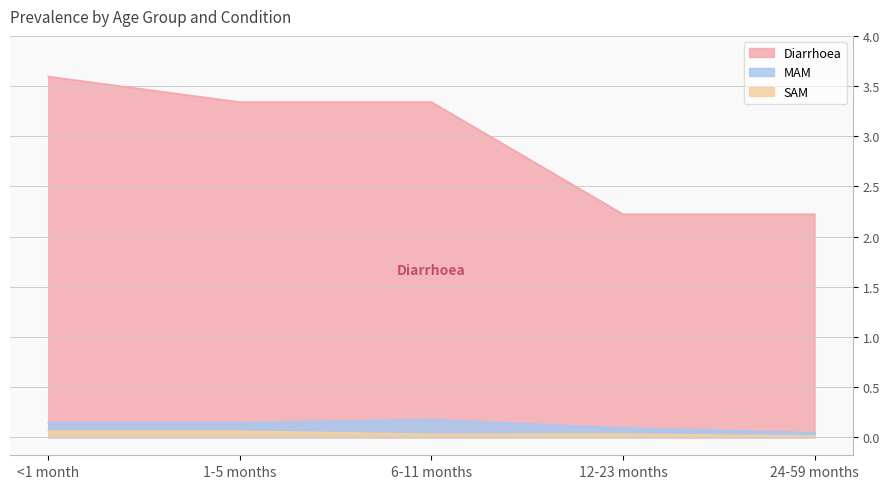

At which category does SAM reach its first local valley?

6-11 months